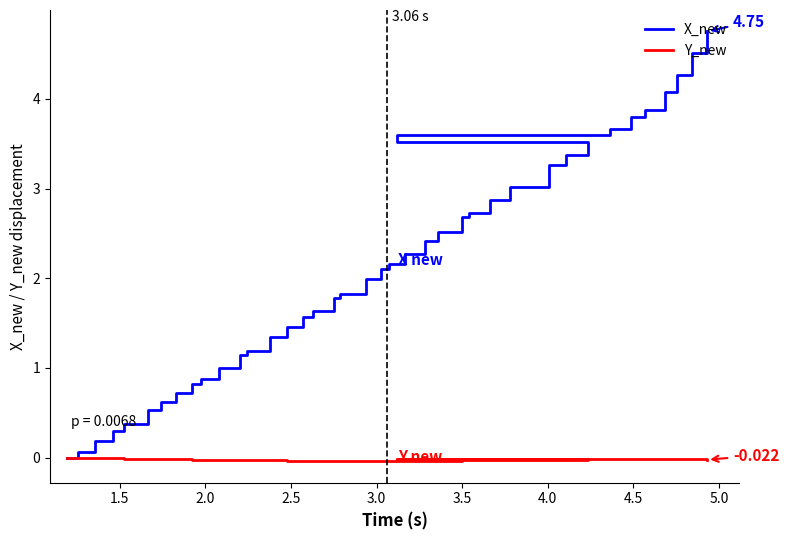

What is the value of the X_new point at the 10th from the left?

0.9